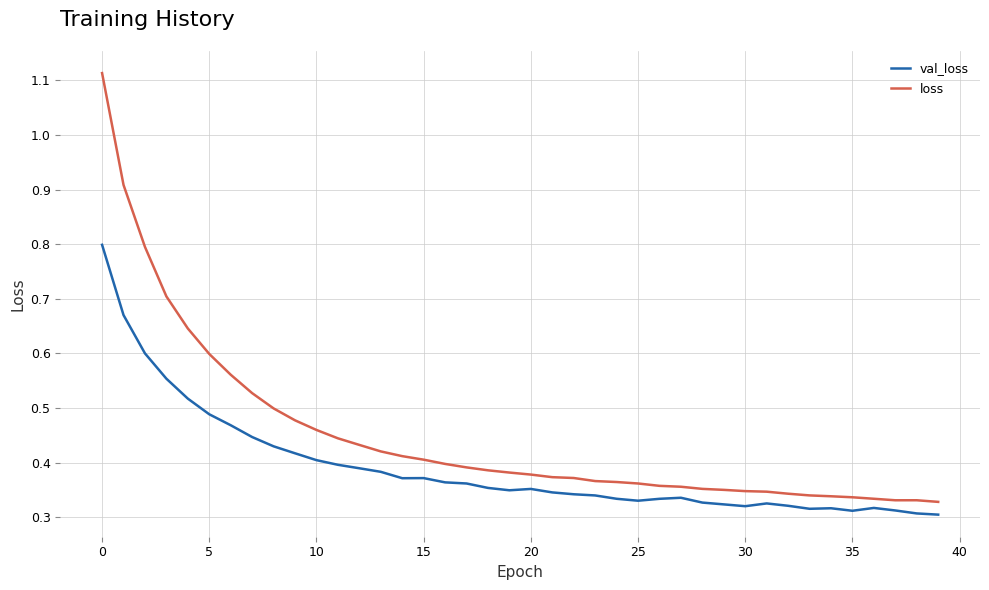

Does the chart display data point markers on the line(s)?

No